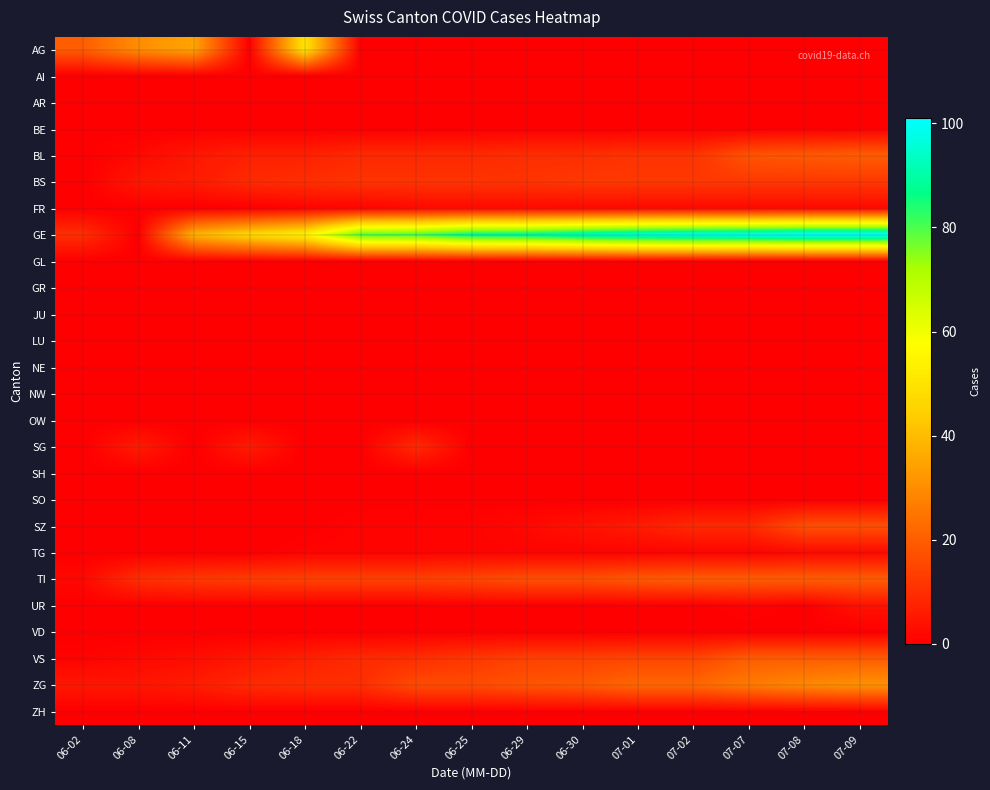

How many categories are shown in the chart?

15